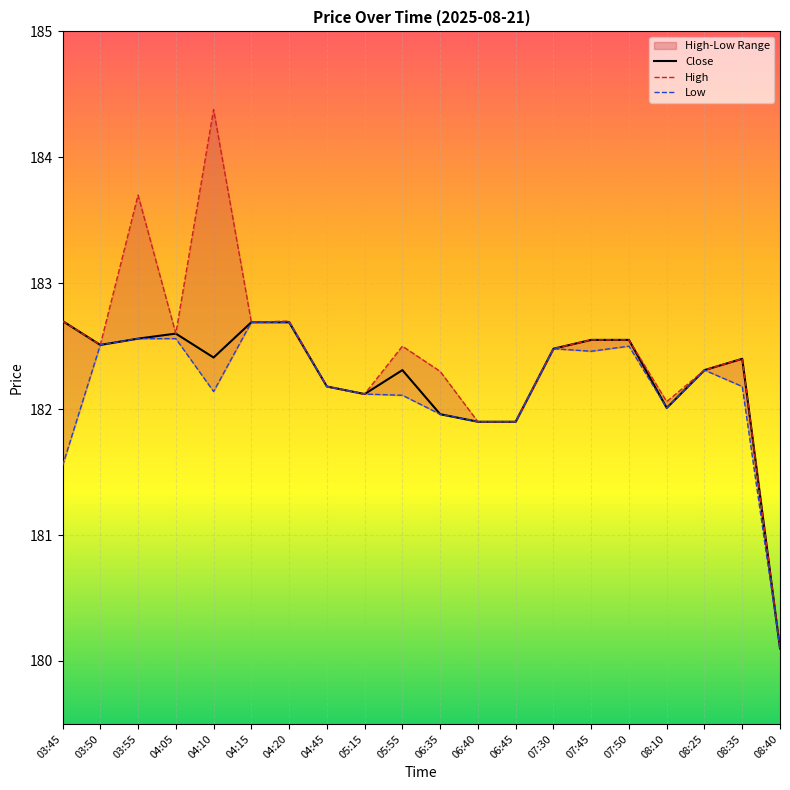

Which series has the widest spread of values?

High